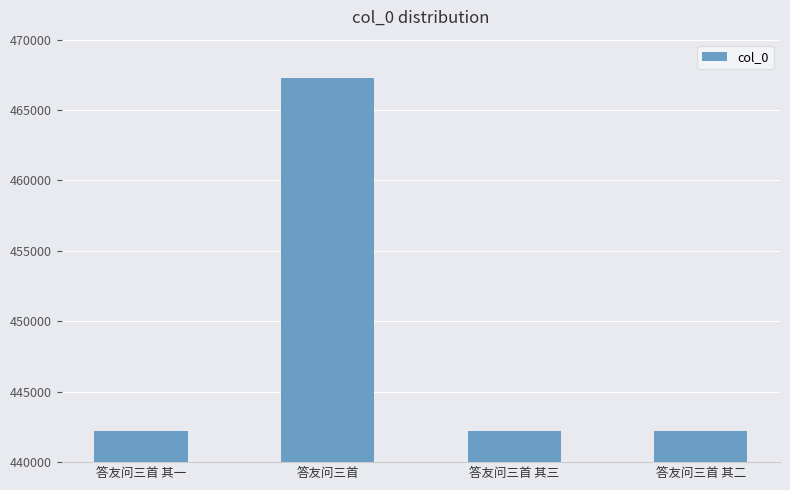

Read the value at 答友问三首 其二.

442227